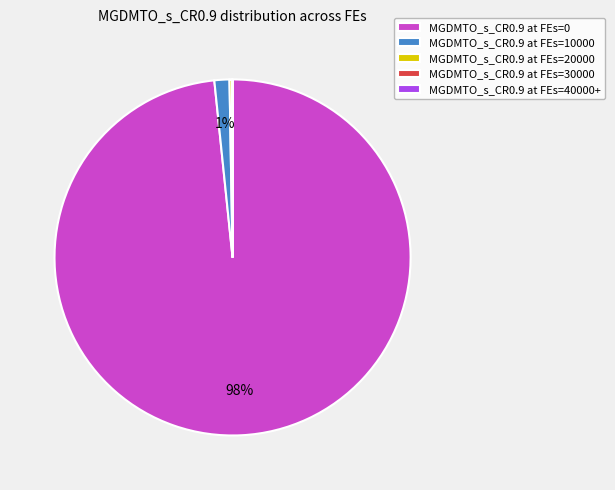

The MGDMTO_s_CR0.9 at FEs=0 slice represents 85% of the pie. True or false?

False